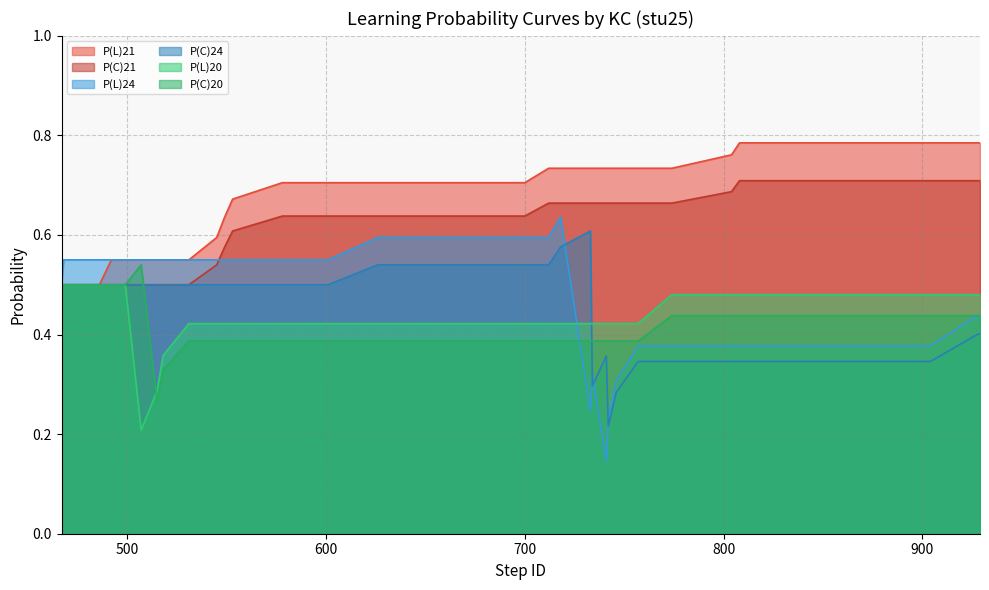

Reading left to right, what are all the values shown in this chart?

P(L)21: 467=0.5	468=0.5	478=0.5	479=0.5	484=0.5	485=0.5	486=0.5	492=0.6	499=0.6	507=0.6	515=0.6	518=0.6	531=0.6	545=0.6	549=0.6	553=0.7	578=0.7	592=0.7	596=0.7	599=0.7	601=0.7	626=0.7	686=0.7	698=0.7	700=0.7	712=0.7	718=0.7	733=0.7	734=0.7	741=0.7	742=0.7	746=0.7	757=0.7	774=0.7	804=0.8	808=0.8	863=0.8	904=0.8	928=0.8	929=0.8
P(C)21: 467=0.5	468=0.5	478=0.5	479=0.5	484=0.5	485=0.5	486=0.5	492=0.5	499=0.5	507=0.5	515=0.5	518=0.5	531=0.5	545=0.5	549=0.6	553=0.6	578=0.6	592=0.6	596=0.6	599=0.6	601=0.6	626=0.6	686=0.6	698=0.6	700=0.6	712=0.7	718=0.7	733=0.7	734=0.7	741=0.7	742=0.7	746=0.7	757=0.7	774=0.7	804=0.7	808=0.7	863=0.7	904=0.7	928=0.7	929=0.7
P(L)24: 467=0.5	468=0.6	478=0.6	479=0.6	484=0.6	485=0.6	486=0.6	492=0.6	499=0.6	507=0.6	515=0.6	518=0.6	531=0.6	545=0.6	549=0.6	553=0.6	578=0.6	592=0.6	596=0.6	599=0.6	601=0.6	626=0.6	686=0.6	698=0.6	700=0.6	712=0.6	718=0.6	733=0.2	734=0.3	741=0.1	742=0.2	746=0.3	757=0.4	774=0.4	804=0.4	808=0.4	863=0.4	904=0.4	928=0.4	929=0.4
P(C)24: 467=0.5	468=0.5	478=0.5	479=0.5	484=0.5	485=0.5	486=0.5	492=0.5	499=0.5	507=0.5	515=0.5	518=0.5	531=0.5	545=0.5	549=0.5	553=0.5	578=0.5	592=0.5	596=0.5	599=0.5	601=0.5	626=0.5	686=0.5	698=0.5	700=0.5	712=0.5	718=0.6	733=0.6	734=0.3	741=0.4	742=0.2	746=0.3	757=0.3	774=0.3	804=0.3	808=0.3	863=0.3	904=0.3	928=0.4	929=0.4
P(L)20: 467=0.5	468=0.5	478=0.5	479=0.5	484=0.5	485=0.5	486=0.5	492=0.5	499=0.5	507=0.2	515=0.3	518=0.4	531=0.4	545=0.4	549=0.4	553=0.4	578=0.4	592=0.4	596=0.4	599=0.4	601=0.4	626=0.4	686=0.4	698=0.4	700=0.4	712=0.4	718=0.4	733=0.4	734=0.4	741=0.4	742=0.4	746=0.4	757=0.4	774=0.5	804=0.5	808=0.5	863=0.5	904=0.5	928=0.5	929=0.5
P(C)20: 467=0.5	468=0.5	478=0.5	479=0.5	484=0.5	485=0.5	486=0.5	492=0.5	499=0.5	507=0.5	515=0.3	518=0.3	531=0.4	545=0.4	549=0.4	553=0.4	578=0.4	592=0.4	596=0.4	599=0.4	601=0.4	626=0.4	686=0.4	698=0.4	700=0.4	712=0.4	718=0.4	733=0.4	734=0.4	741=0.4	742=0.4	746=0.4	757=0.4	774=0.4	804=0.4	808=0.4	863=0.4	904=0.4	928=0.4	929=0.4